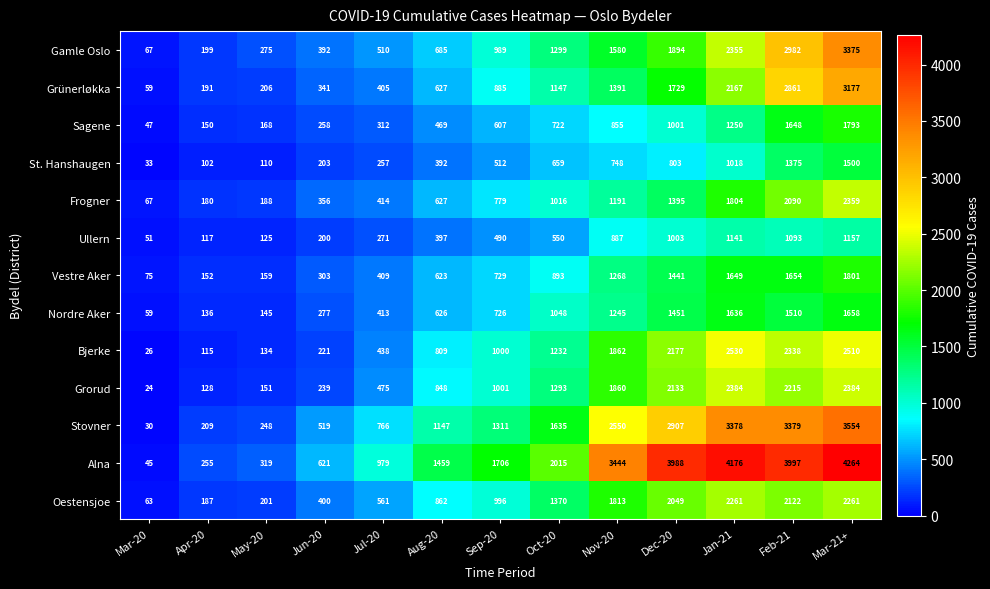

True or false: Grünerløkka has a value of 1340 at Sep-20.

False